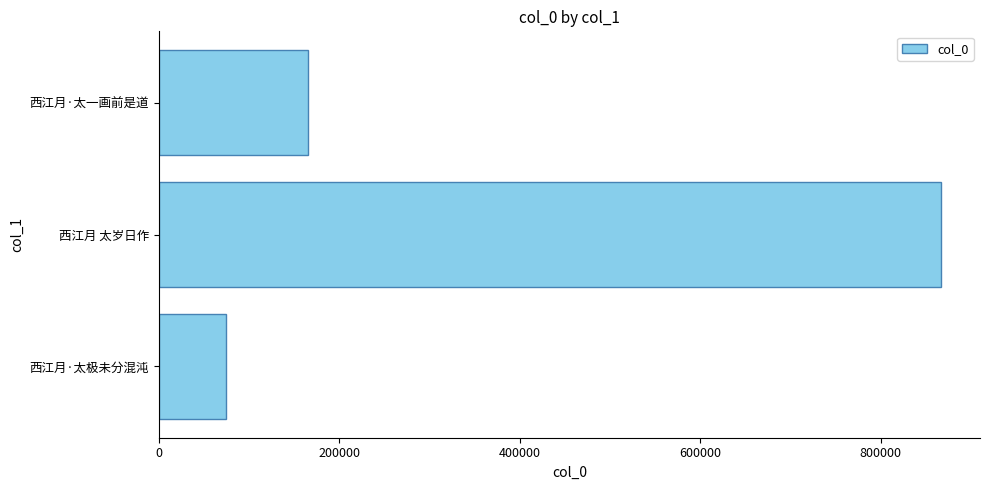

Reading bottom to top, list all the values displayed in this chart.

74981	866768	165372